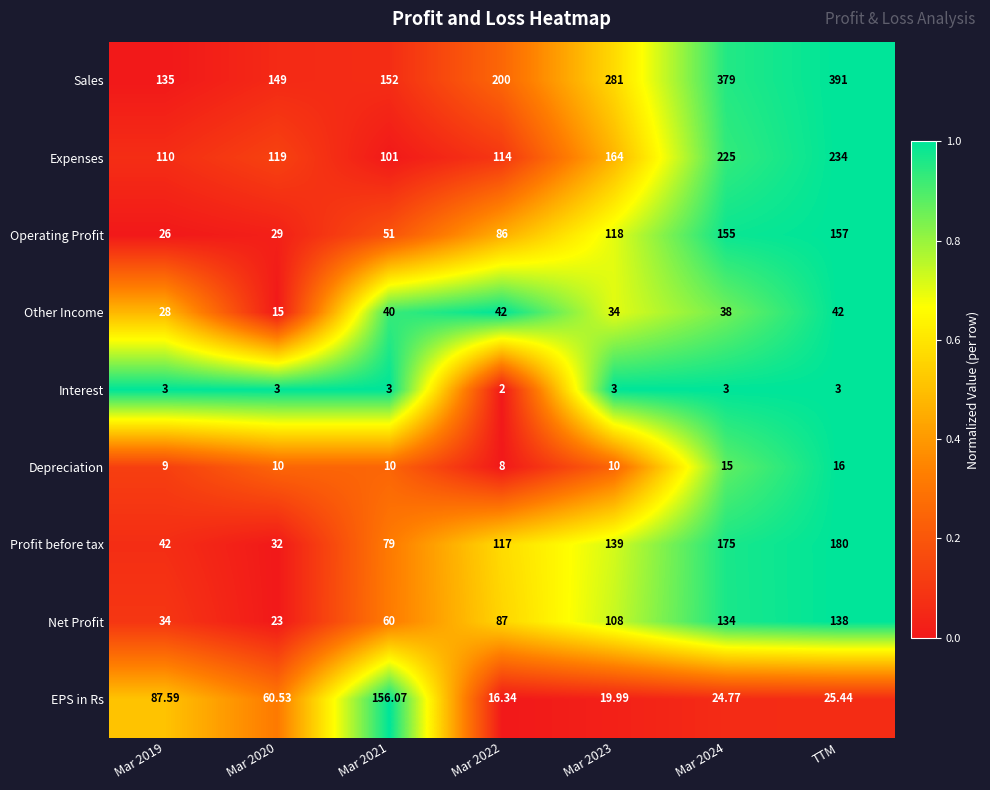

Rank the series at TTM from lowest to highest value.

Interest, Depreciation, EPS in Rs, Other Income, Net Profit, Operating Profit, Profit before tax, Expenses, Sales